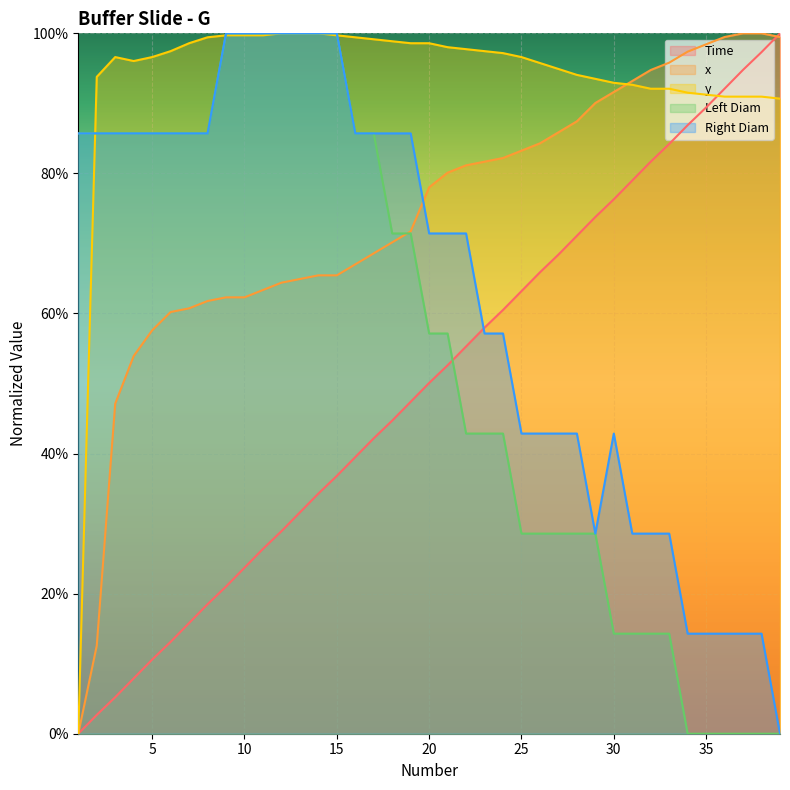

List the labels in order of Left Diam value, smallest first.

34, 35, 36, 37, 38, 39, 30, 31, 32, 33, 25, 26, 27, 28, 29, 22, 23, 24, 20, 21, 18, 19, 1, 2, 3, 4, 5, 6, 7, 8, 16, 17, 9, 10, 11, 12, 13, 14, 15